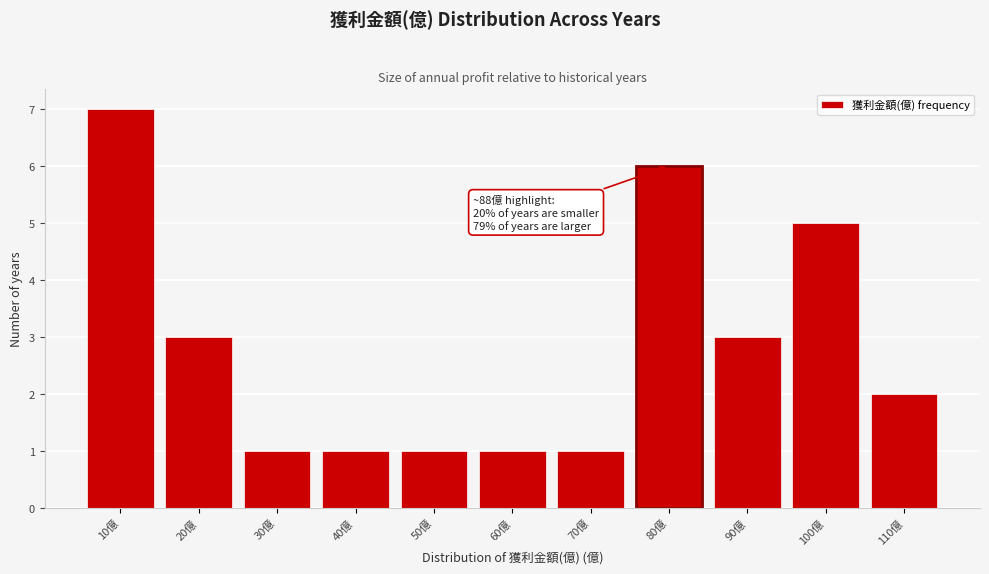

Reading left to right, transcribe all the data shown in this chart.

10億=7	20億=3	30億=1	40億=1	50億=1	60億=1	70億=1	80億=6	90億=3	100億=5	110億=2